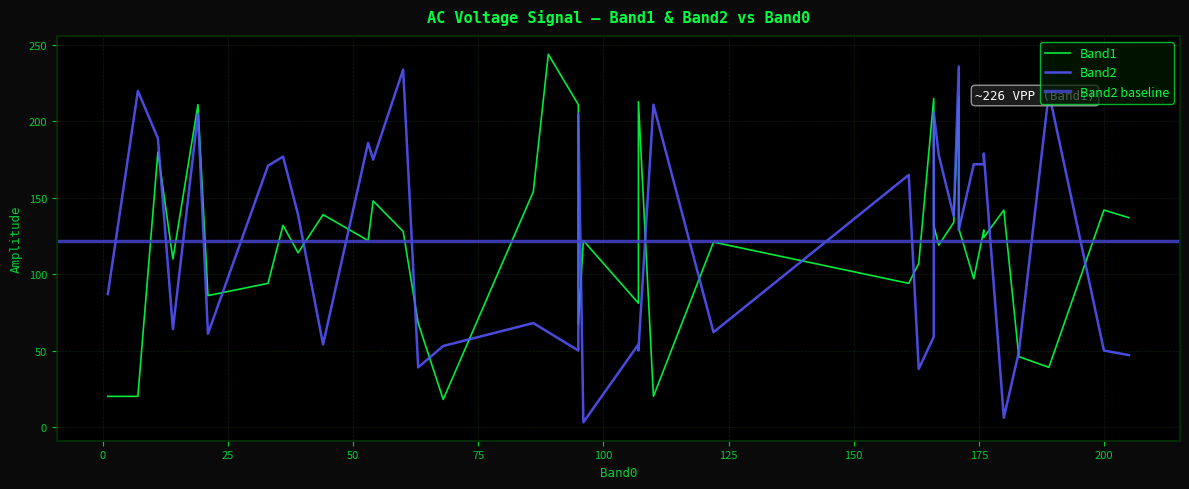

Which series has the largest range (max minus min)?

Band2